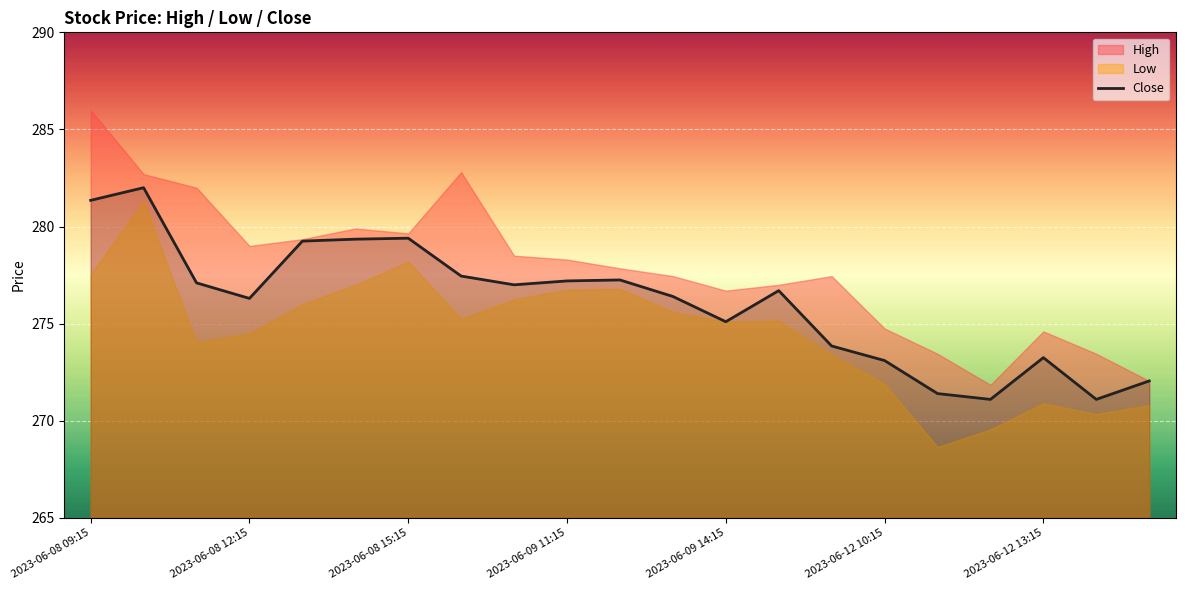

What is the minimum value for Close?

271.1